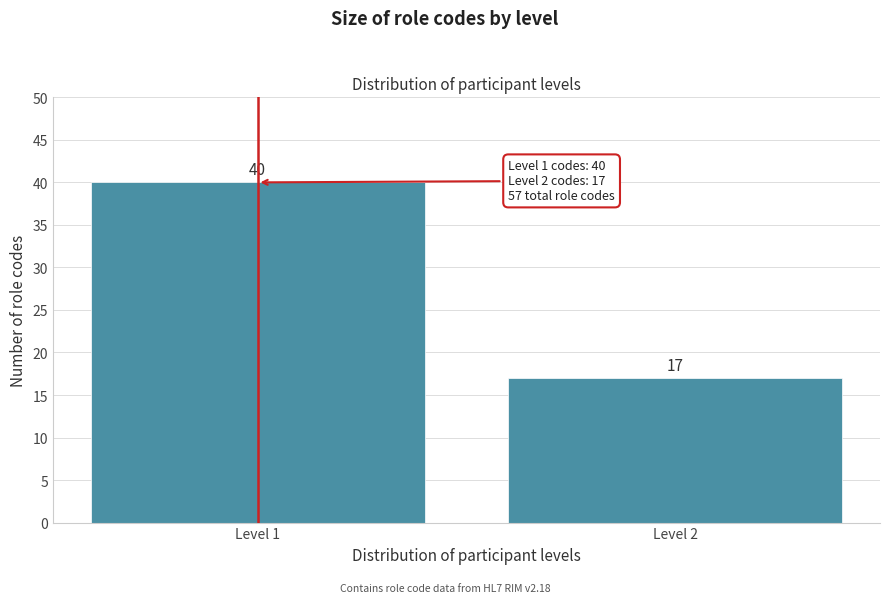

Reading left to right, what are all the values shown in this chart?

Level 1=40	Level 2=17